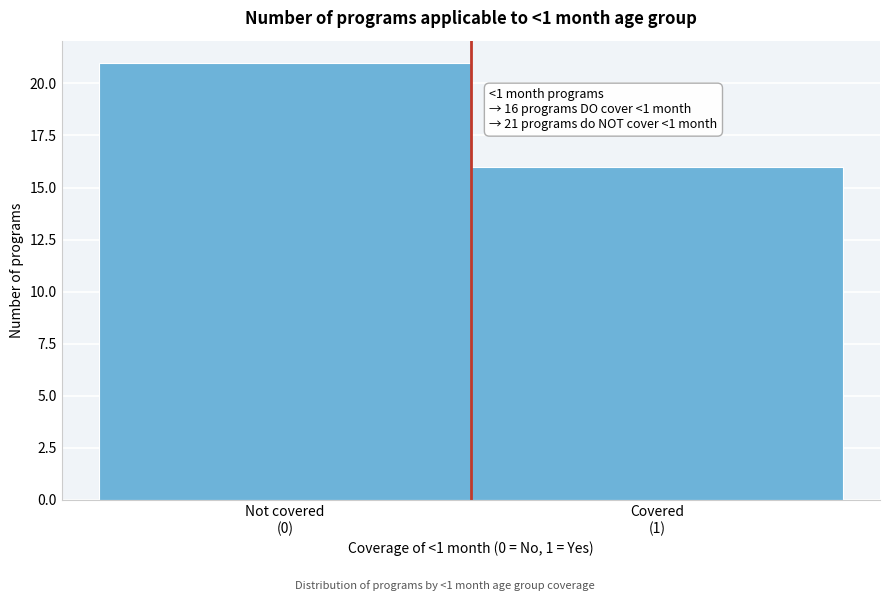

Reading left to right, transcribe all the data shown in this chart.

21	16